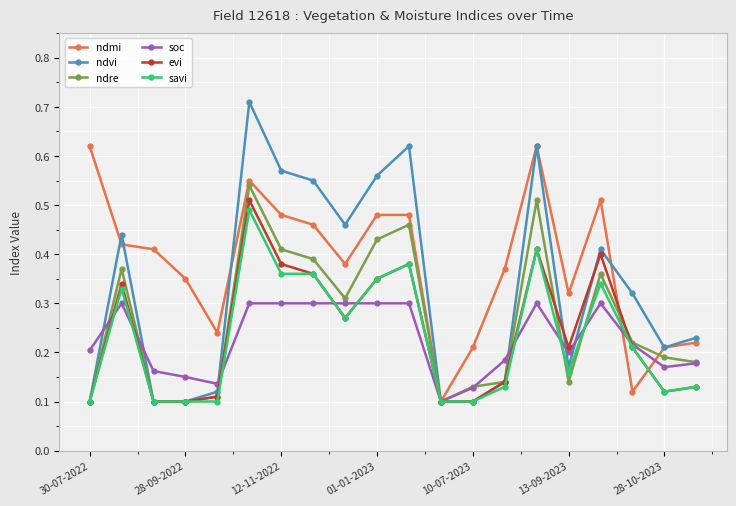

Count the ndvi values in the range 0 to 1.

20